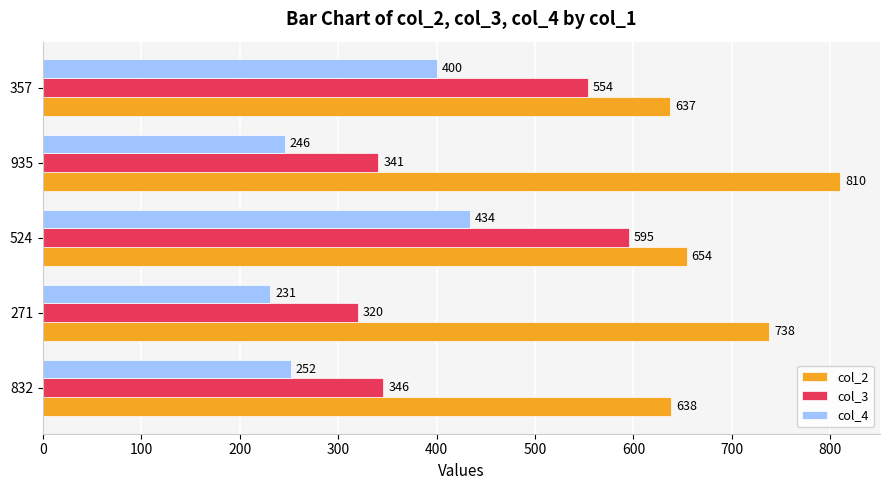

What is the difference between the maximum and minimum values in the col_4 series?

203